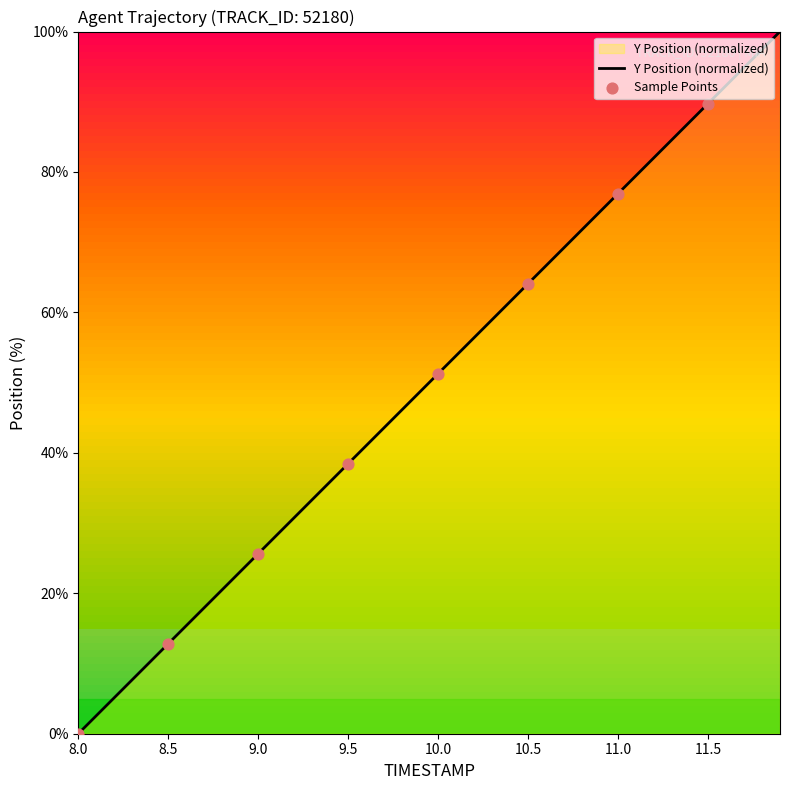

What is the greatest value displayed?

100.0